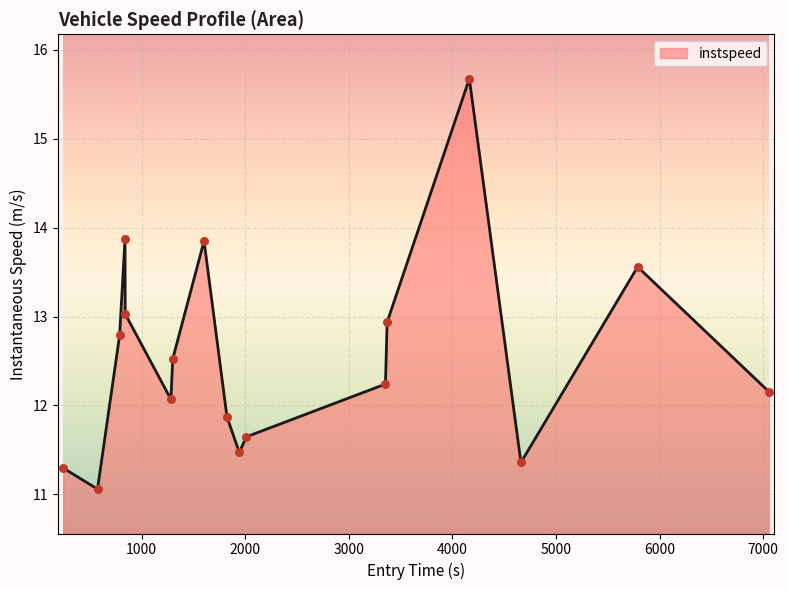

What is the difference between the maximum and minimum values?

4.6